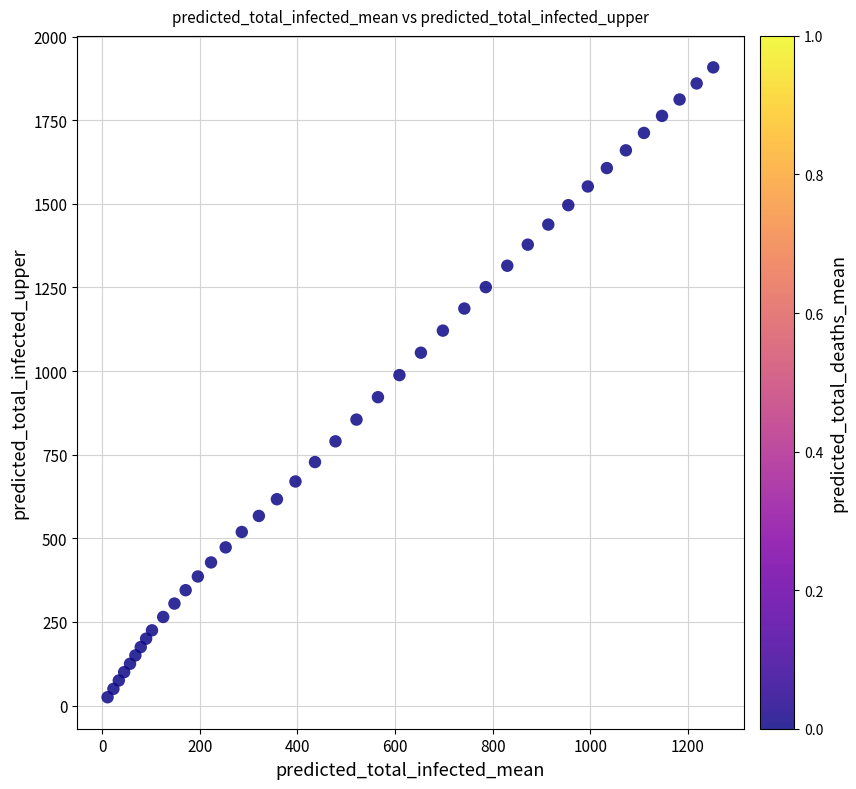

What Y value in the scatter plot is closest to 966?

988